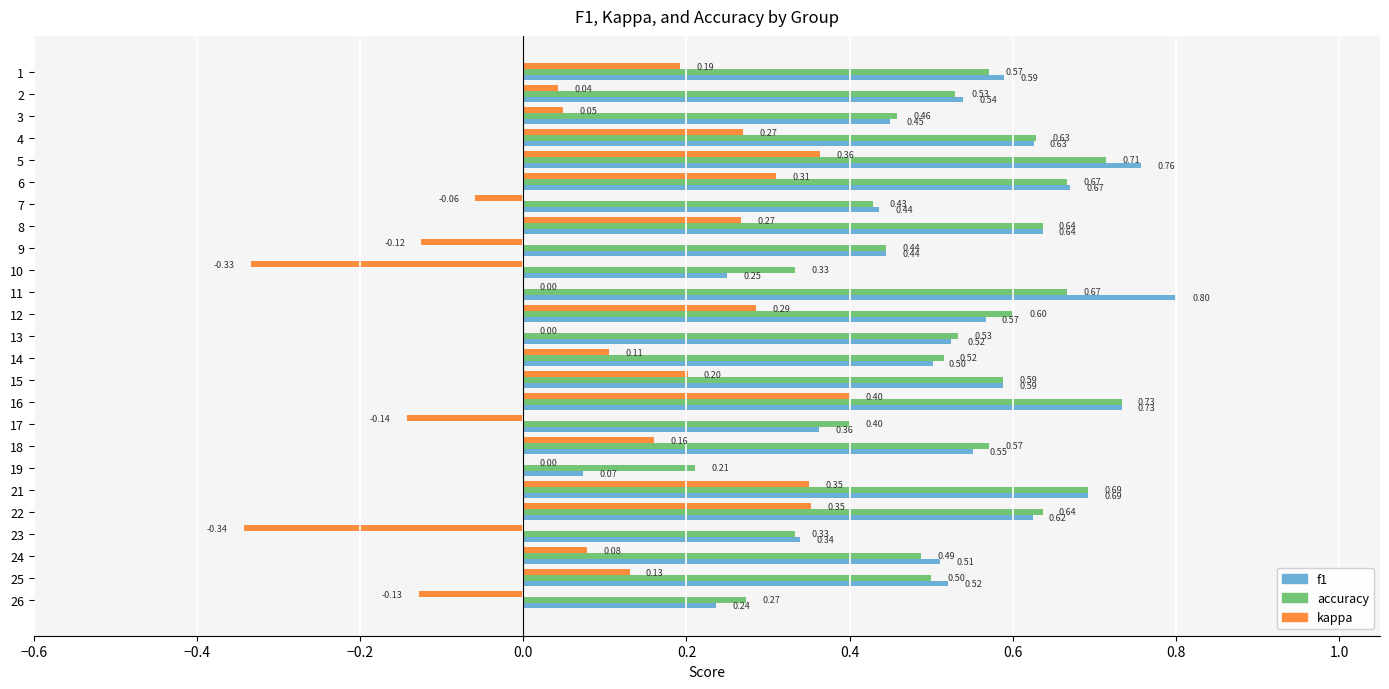

Count the accuracy values in the range 0 to 1.

25